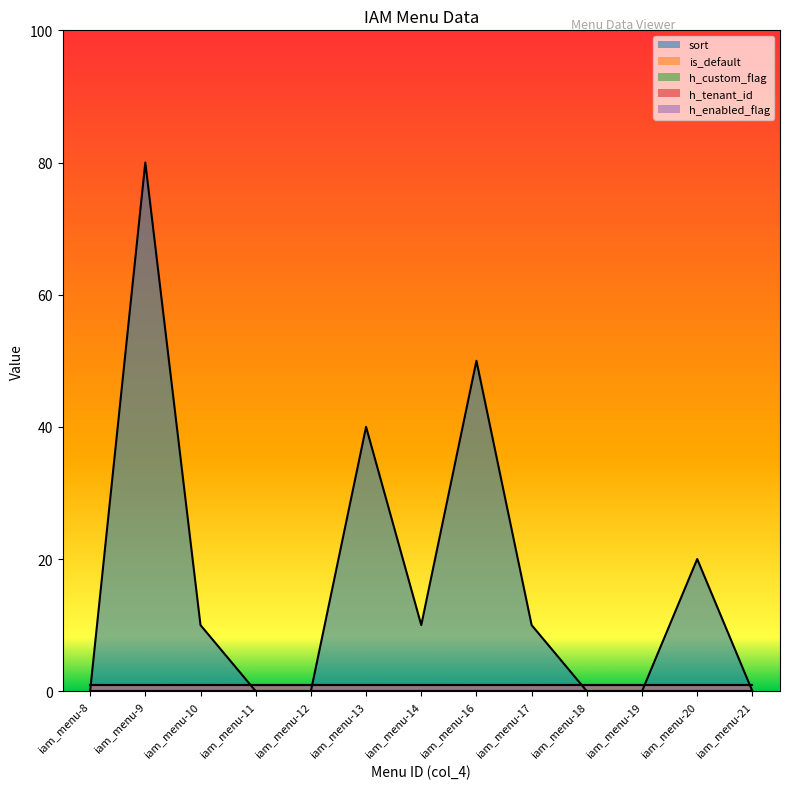

At which label is h_custom_flag closest to 0?

iam_menu-8